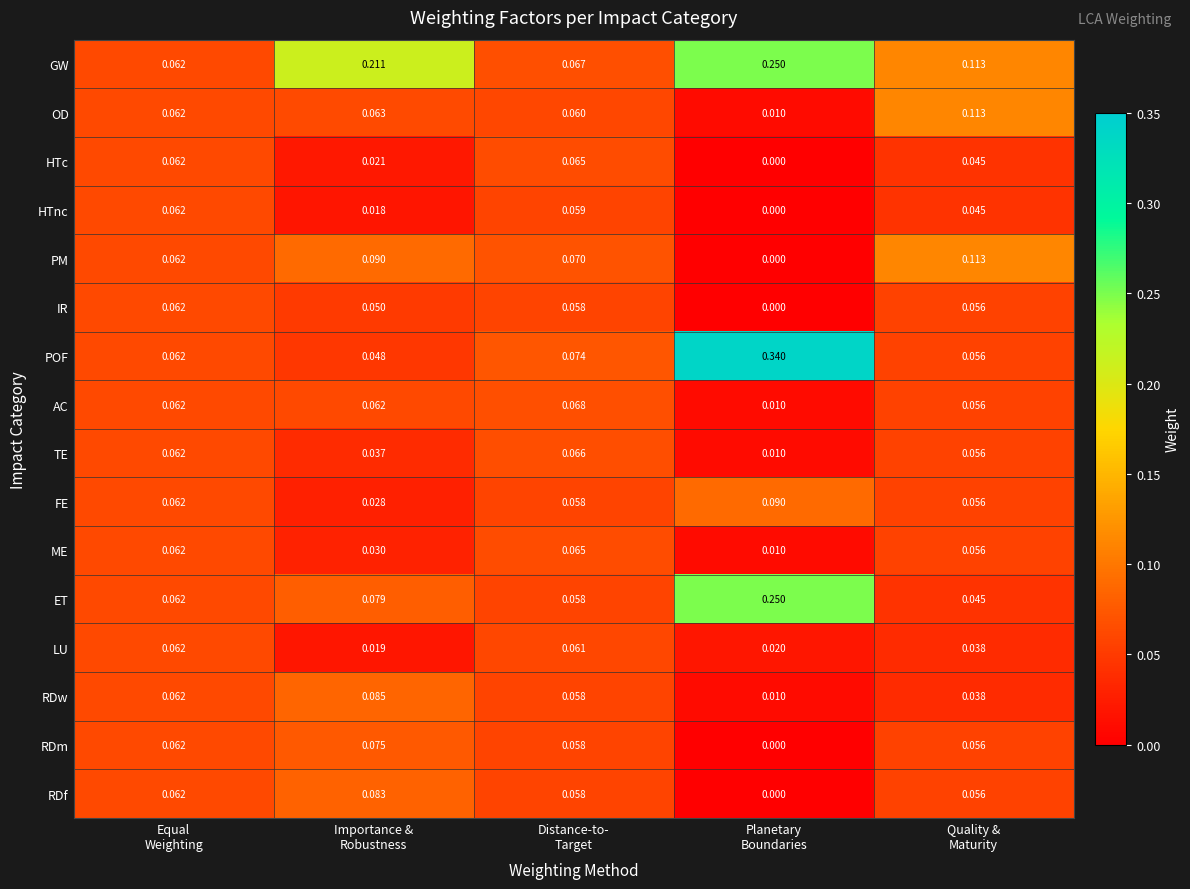

Count the number of categories in the chart.

5